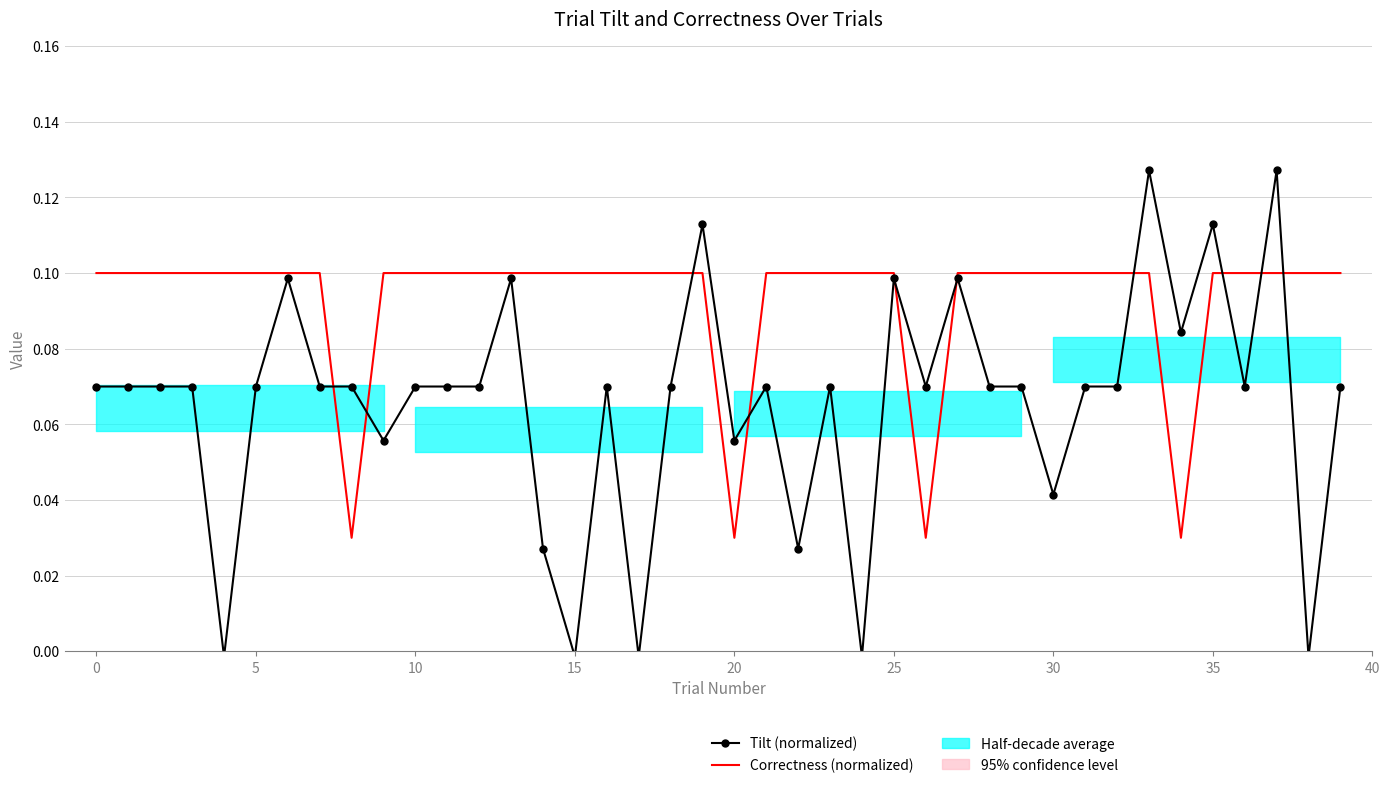

What is the maximum value for Tilt (normalized)?

0.1